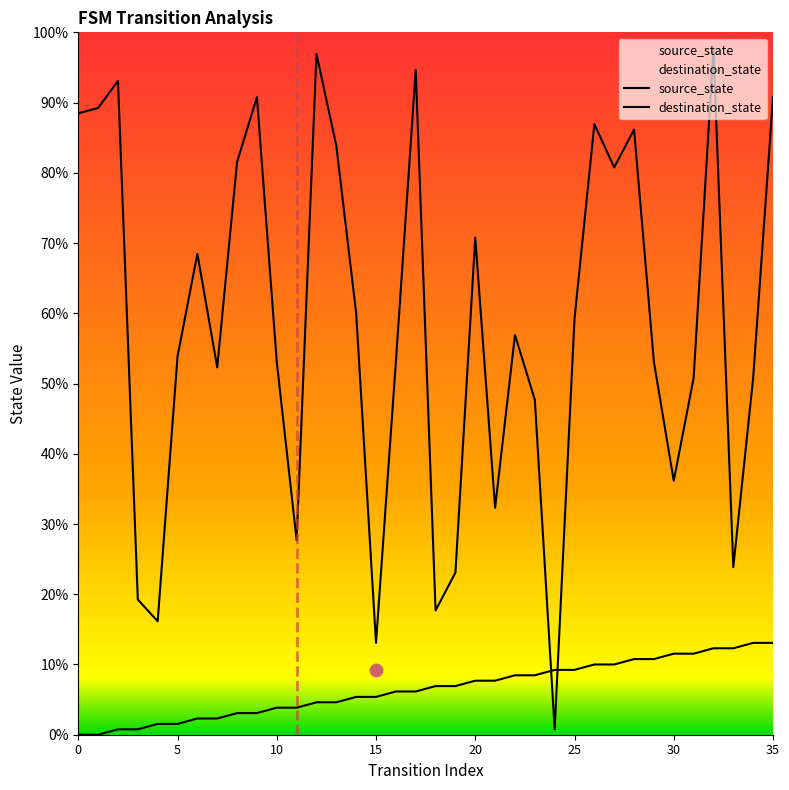

Is the value of destination_state at 25 greater than the value of source_state at 11?

Yes